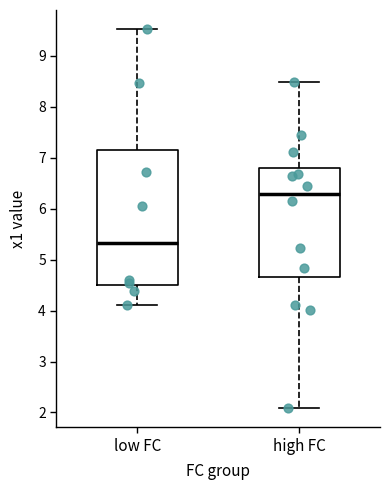

Which box's median line is the highest?

high FC